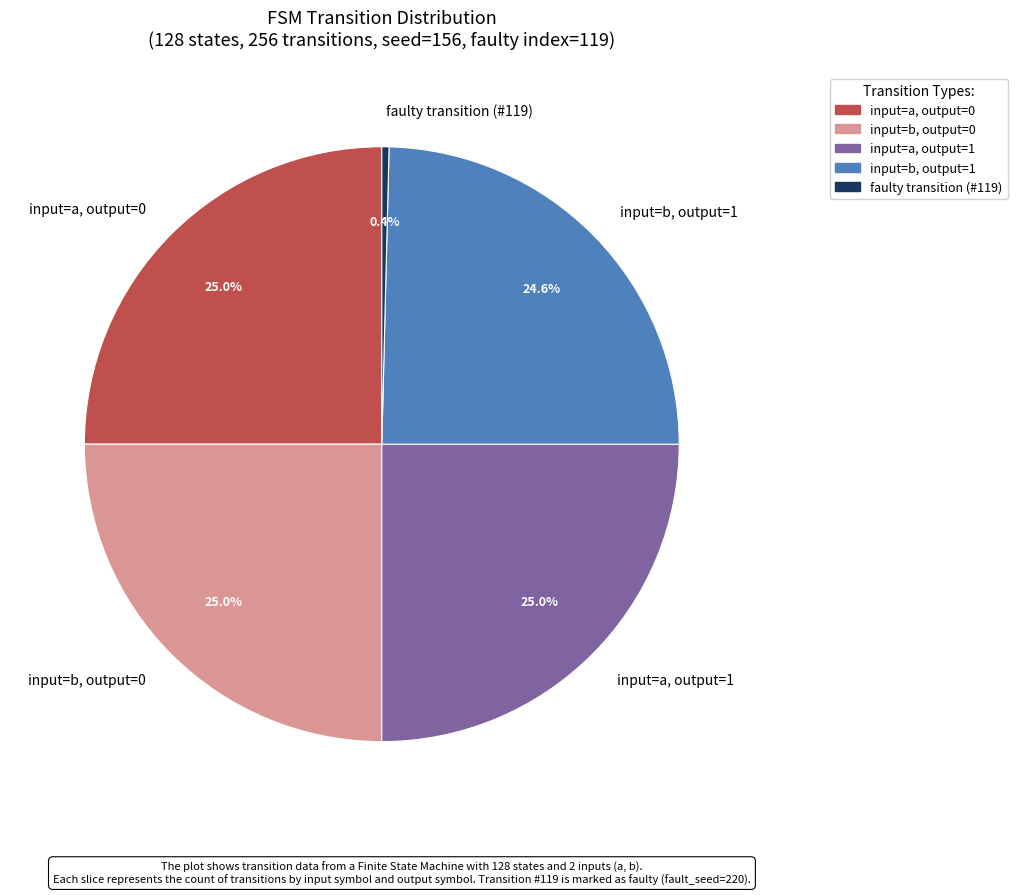

What portion of the pie excludes input=a, output=0?

75.0%